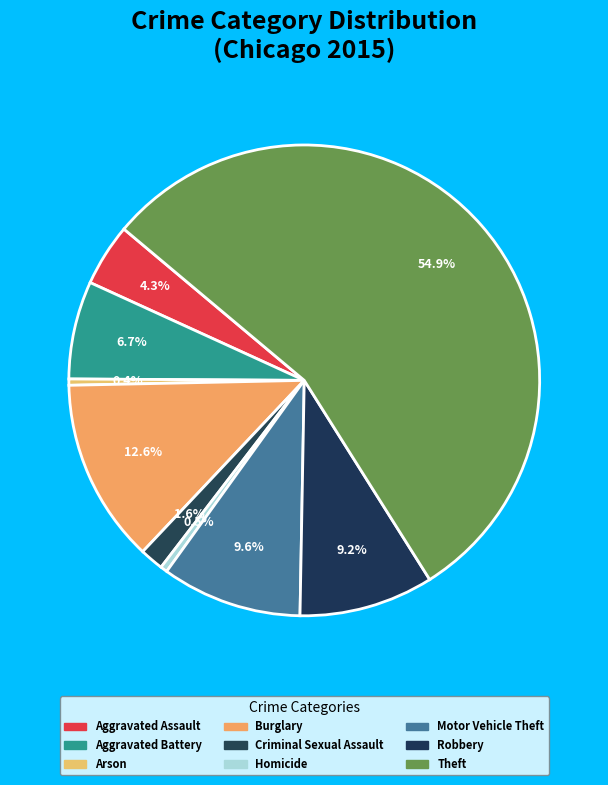

To the nearest percent, what percentage of the pie is Motor Vehicle Theft?

10%